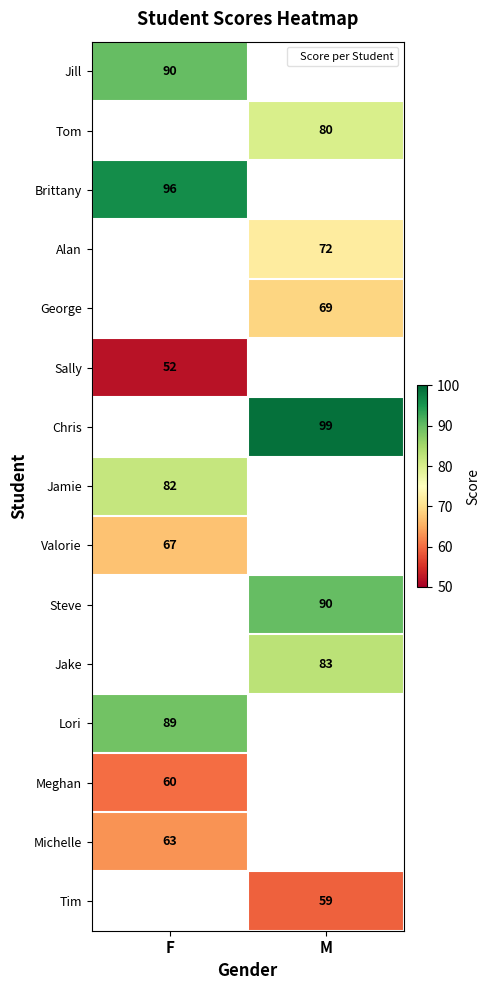

Between M and F, which is larger?

F